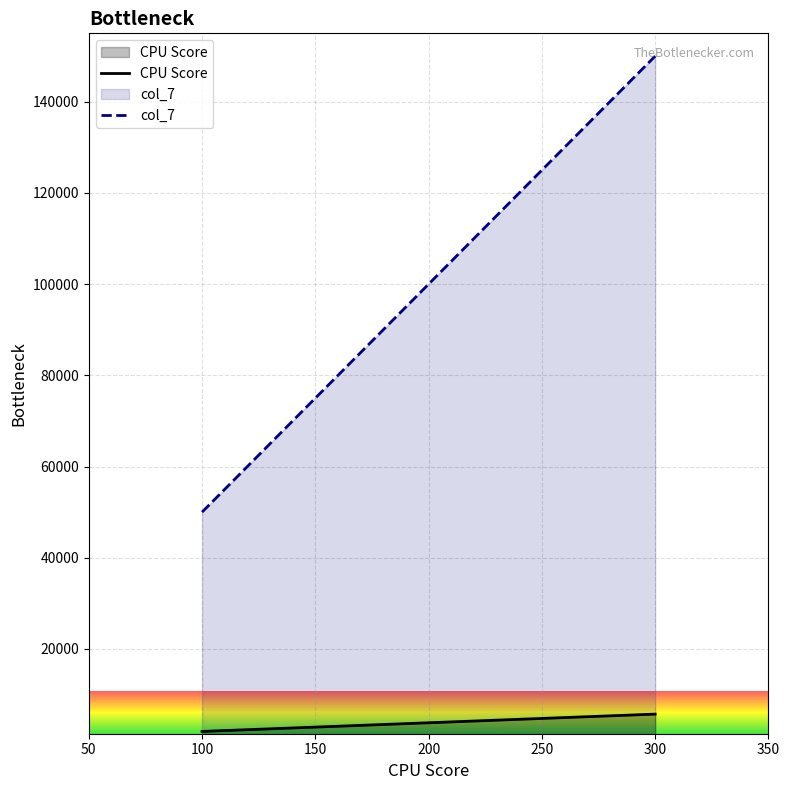

Count the number of data series in this chart.

2